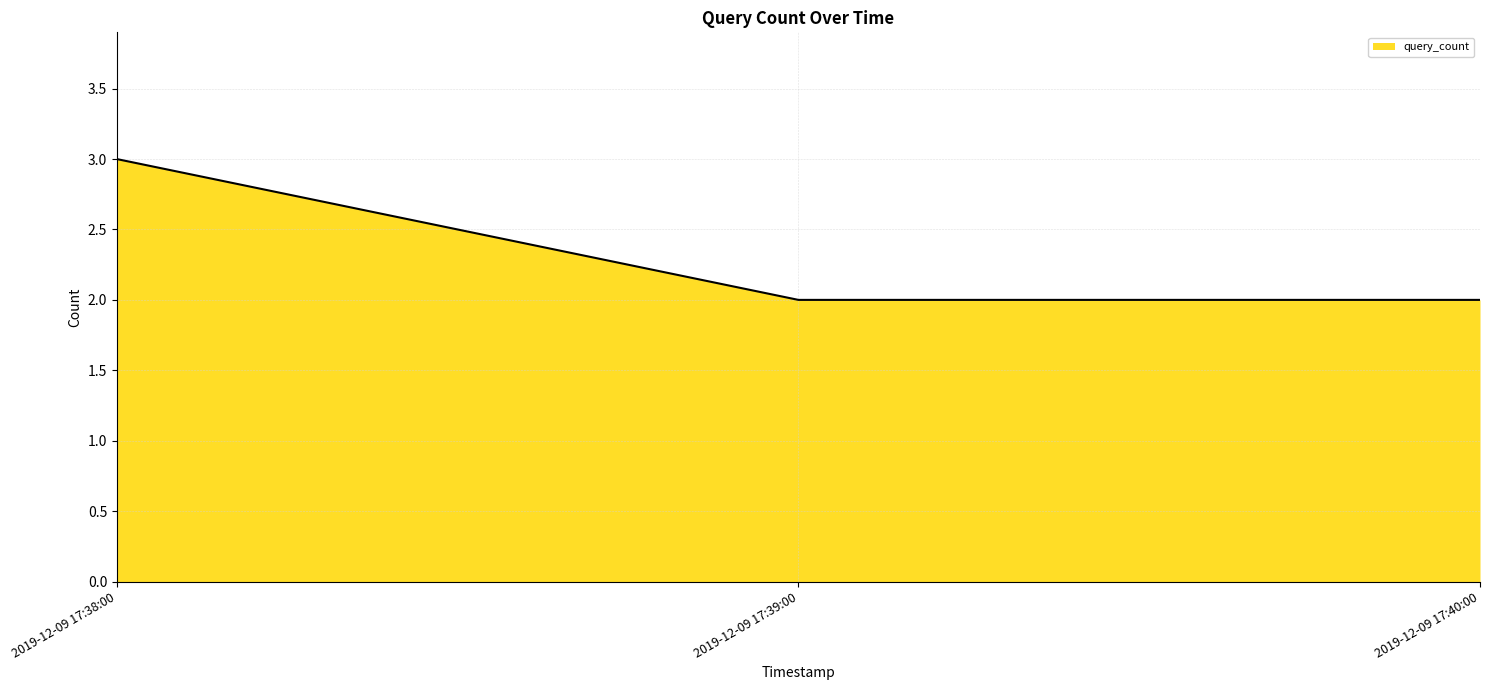

The chart shows a value of 1 at 2019-12-09 17:39:00. True or false?

False